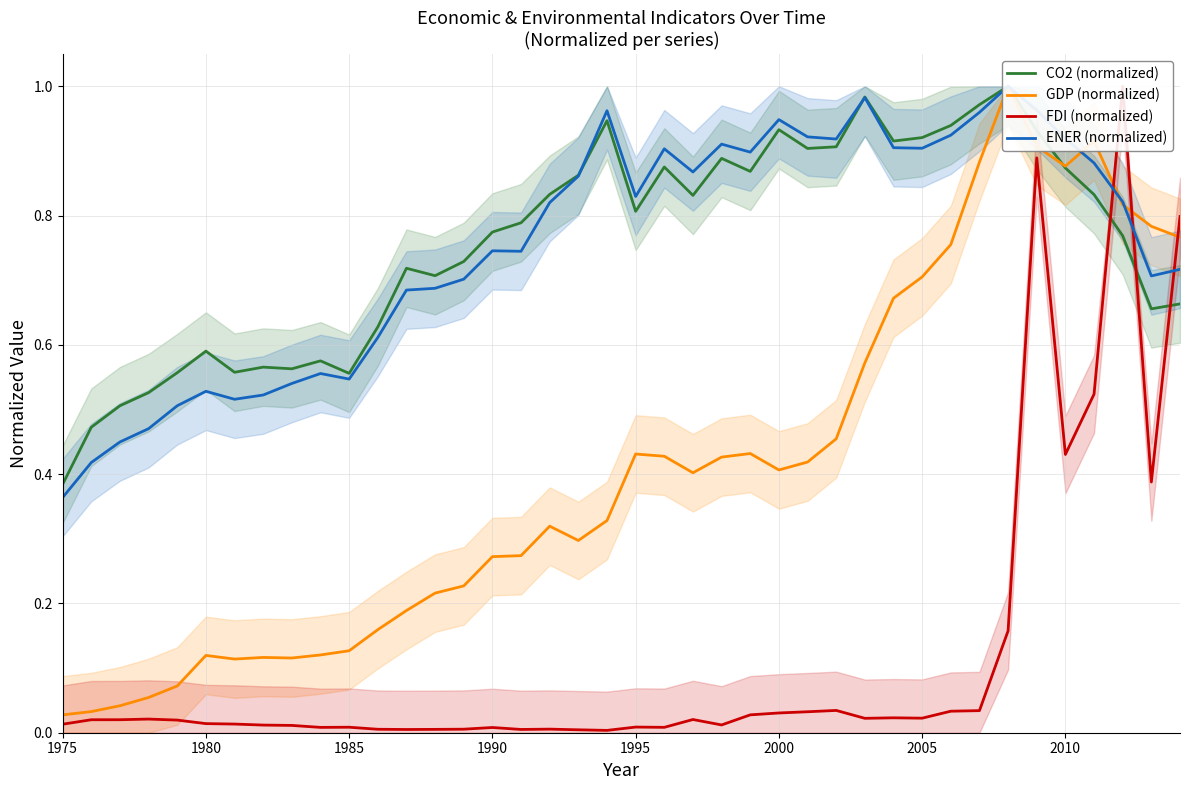

Count the number of data series in this chart.

4